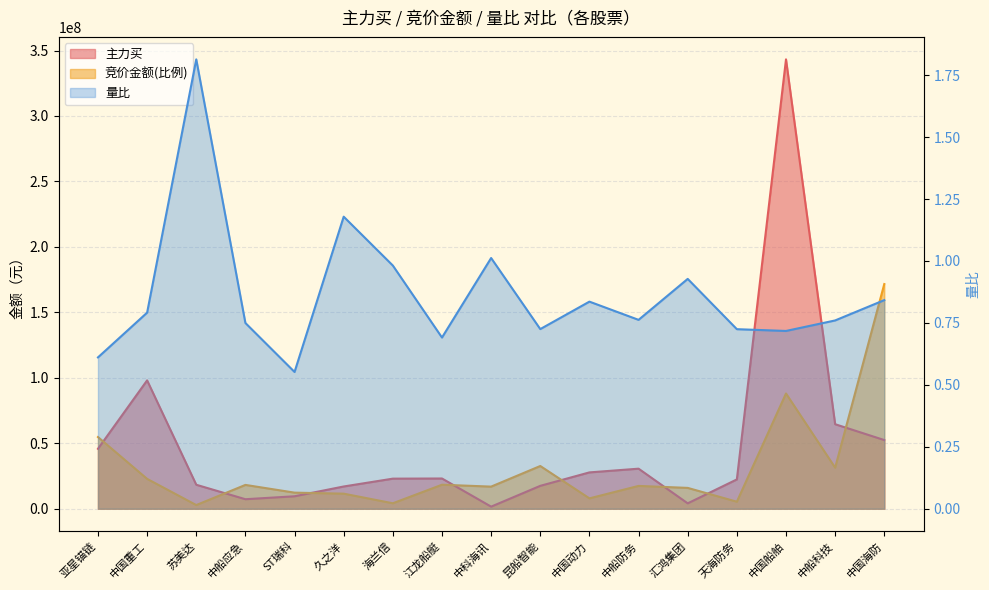

True or false: 量比 and 竞价金额 intersect in this chart.

False